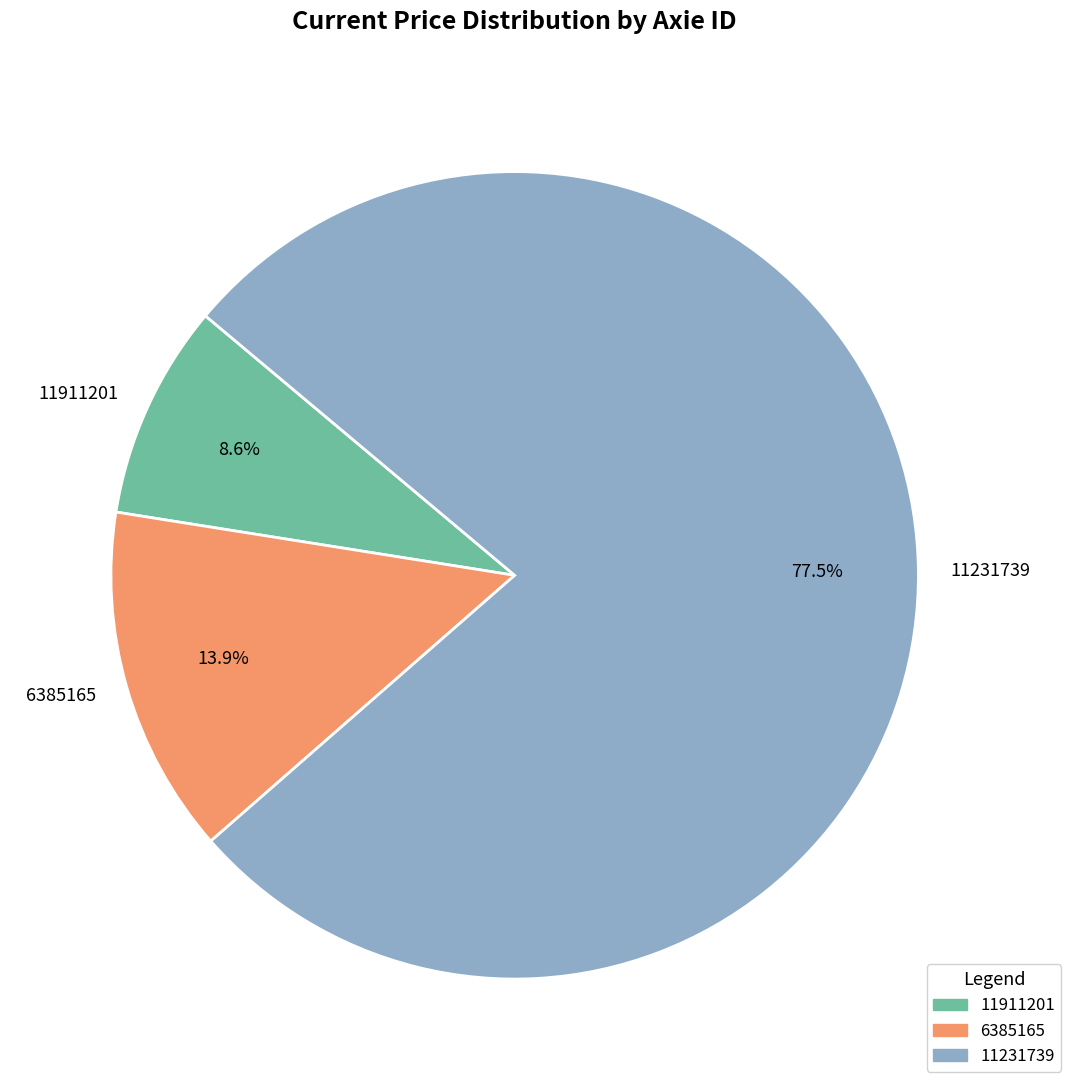

Is it true that 11911201 is 9% of the pie?

True